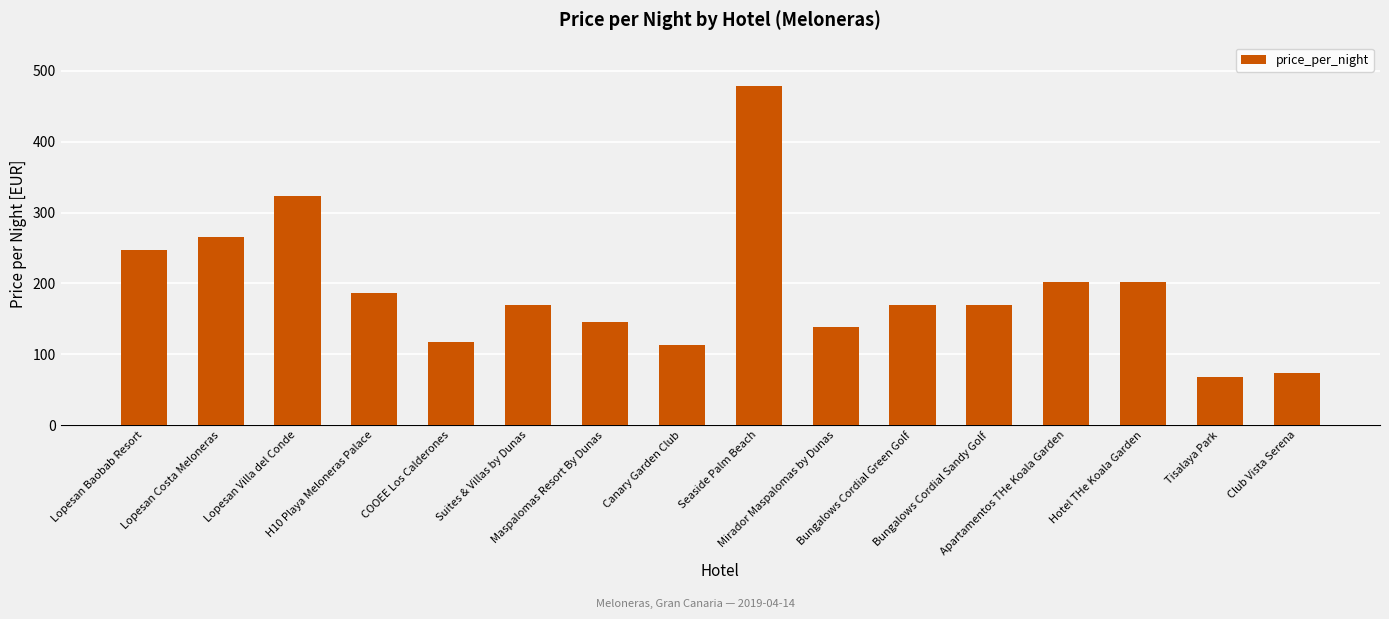

What position from the left is Seaside Palm Beach?

9